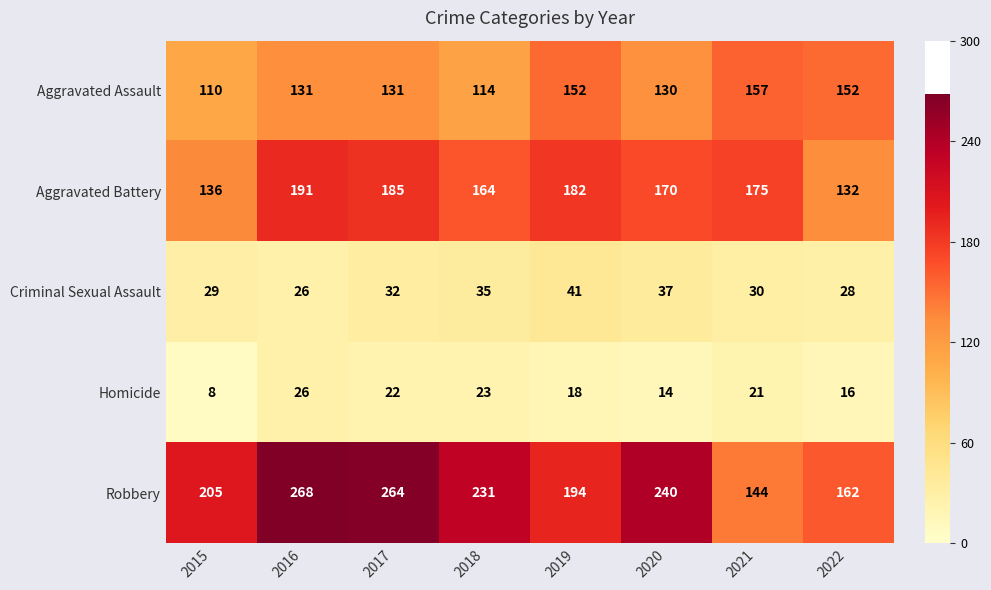

Is it true that Homicide equals 14 at 2020?

True